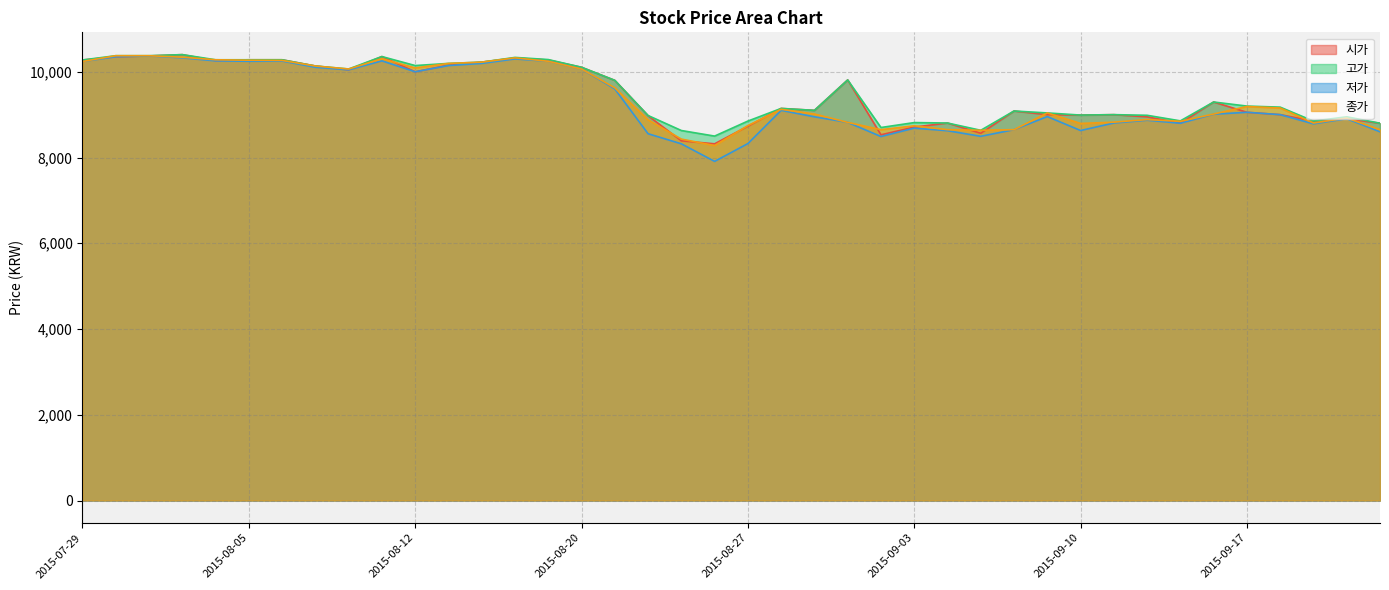

Which label corresponds to the smallest value in the chart?

2015-08-26